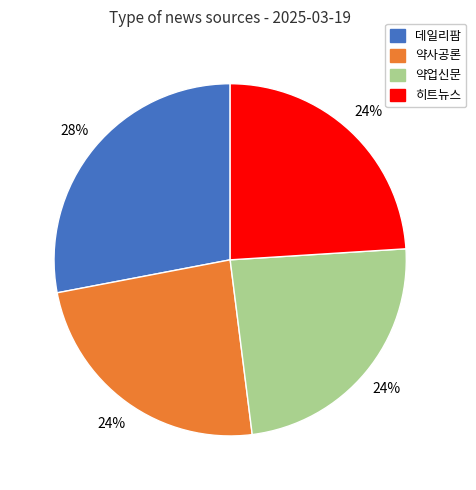

Is it true that 히트뉴스 is 15% of the pie?

False